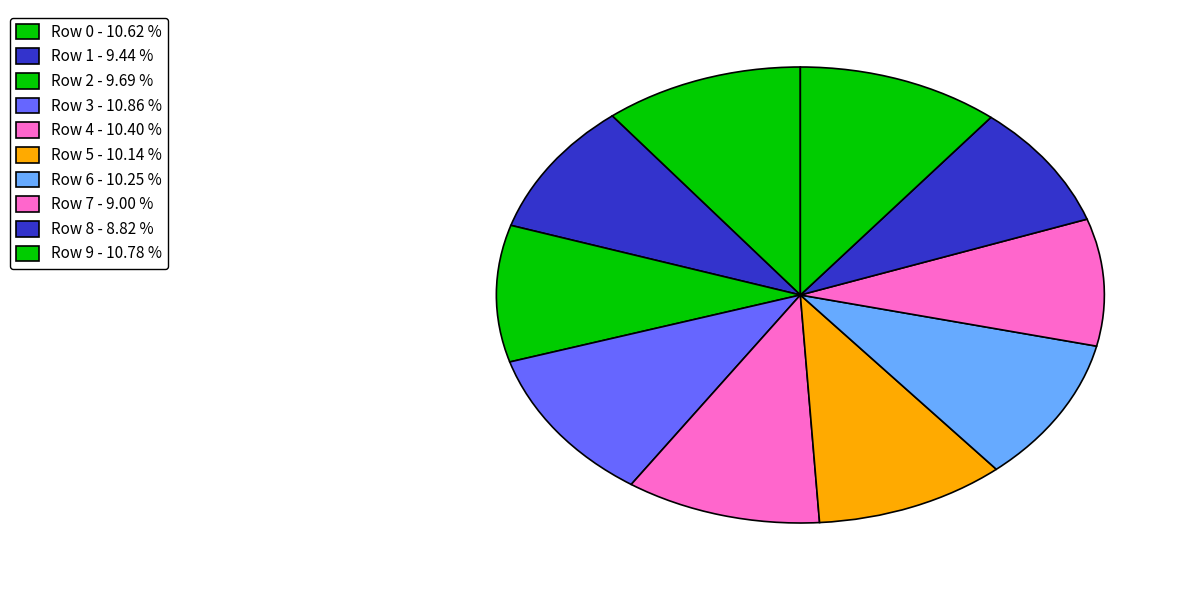

Count the number of slices in the pie.

10